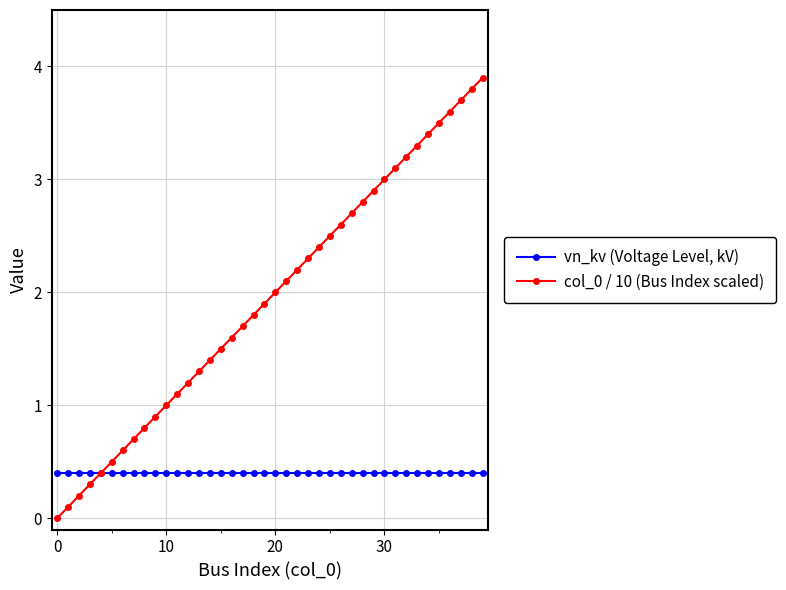

At how many categories does at least one series exceed 0?

40